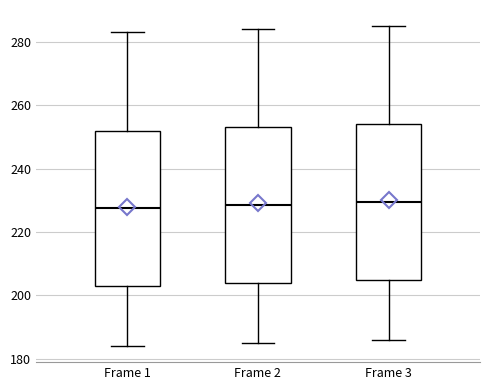

Where is the upper edge of the box for Frame 3 on the y-axis? The values are not printed on the chart, so give them approximately, as read against the axis.

254